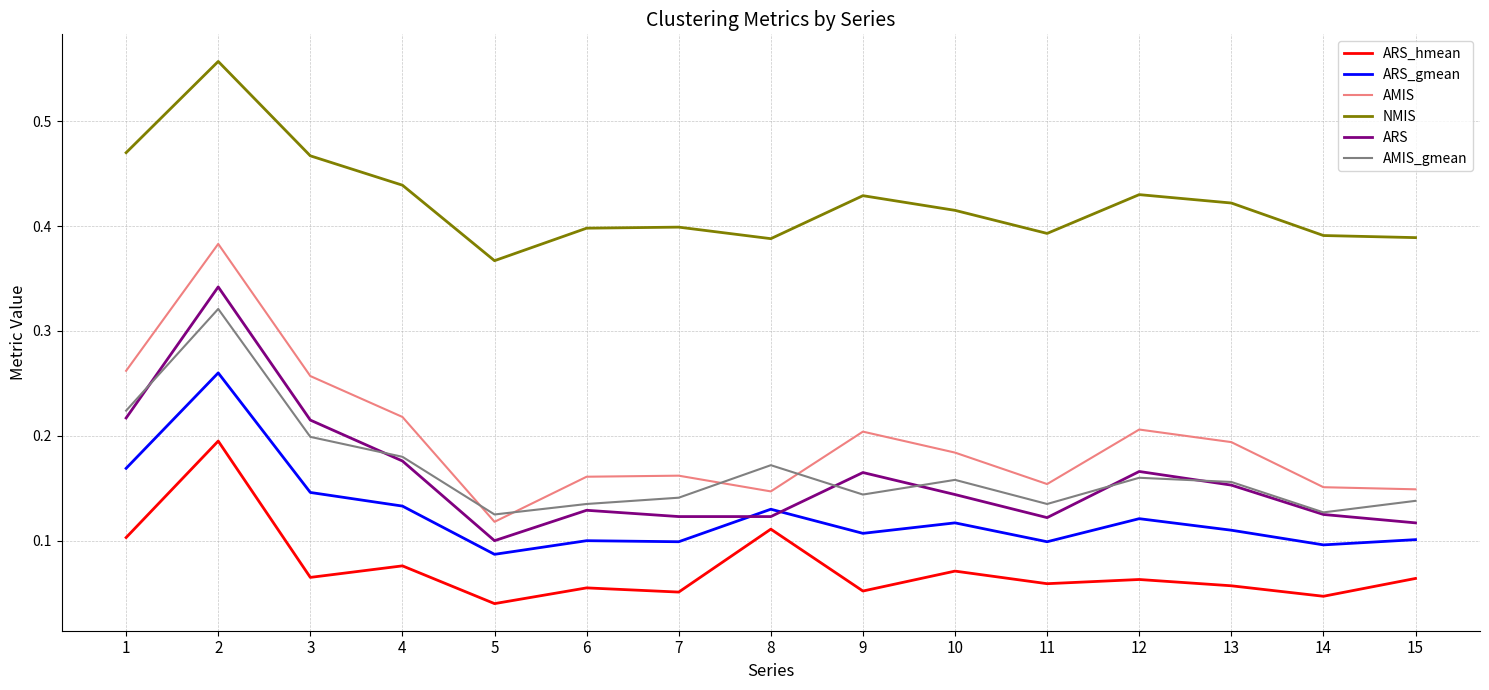

True or false: ARS_gmean has a value of 0.2 at 14.

False